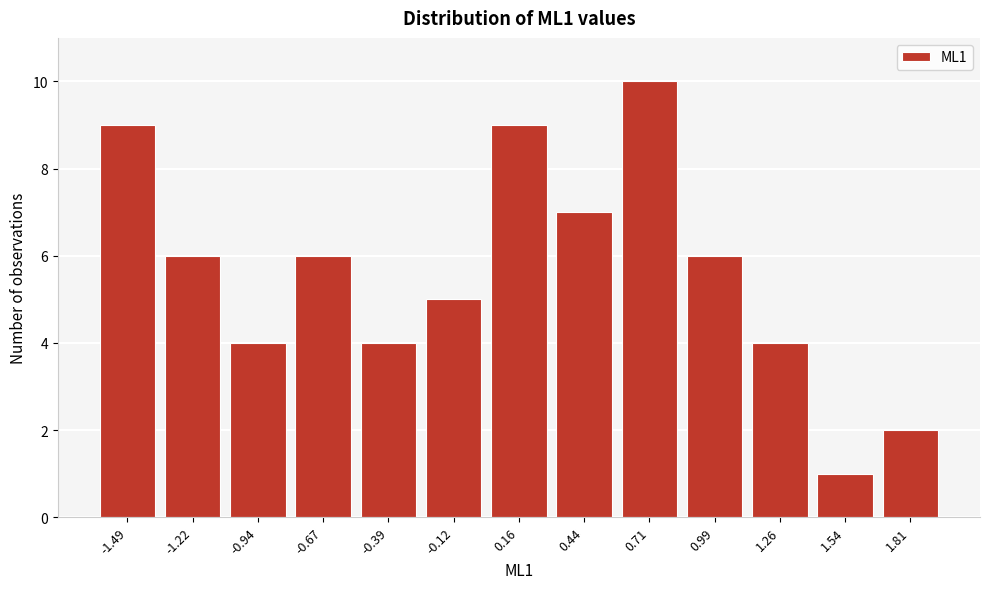

Reading right to left, extract all data points from this chart.

1.81=2	1.54=1	1.26=4	0.99=6	0.71=10	0.44=7	0.16=9	-0.12=5	-0.39=4	-0.67=6	-0.94=4	-1.22=6	-1.49=9